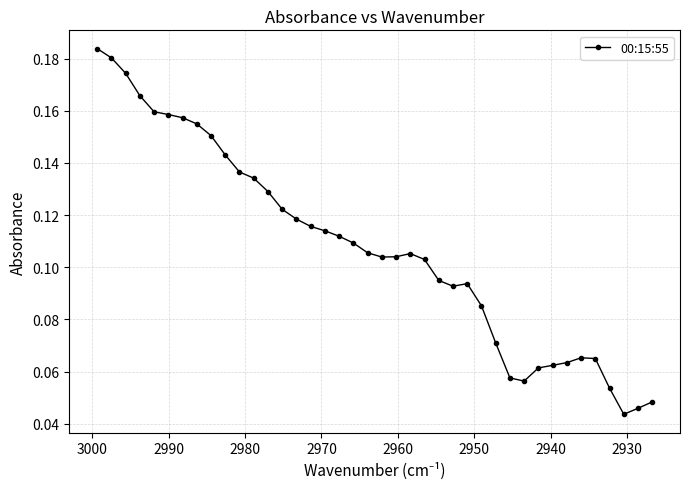

How many lines are shown in the chart?

1